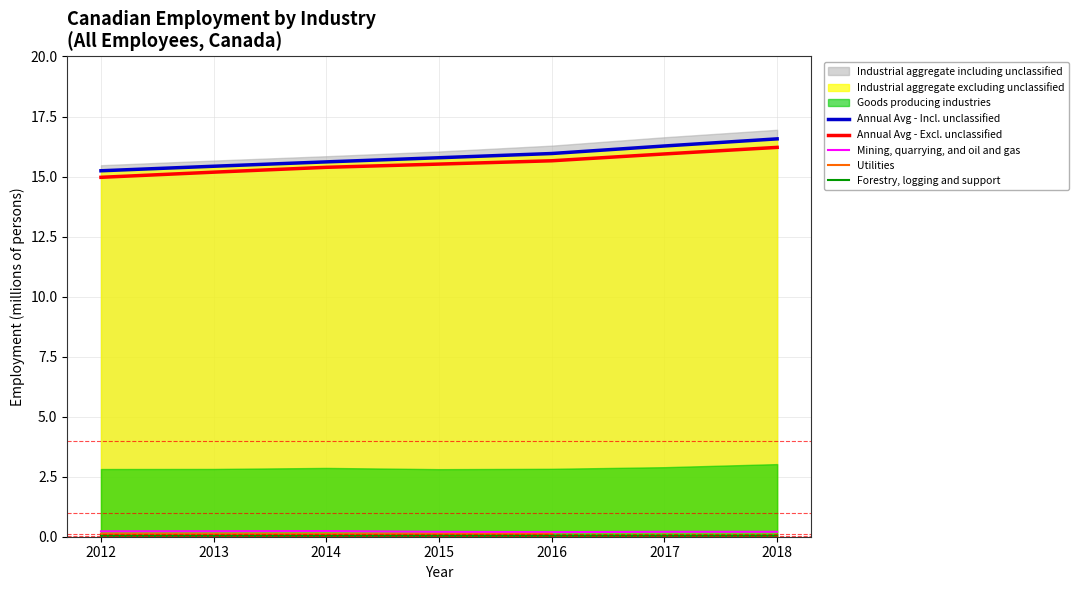

What is the maximum value for Annual Avg - Excl. unclassified?

16.2